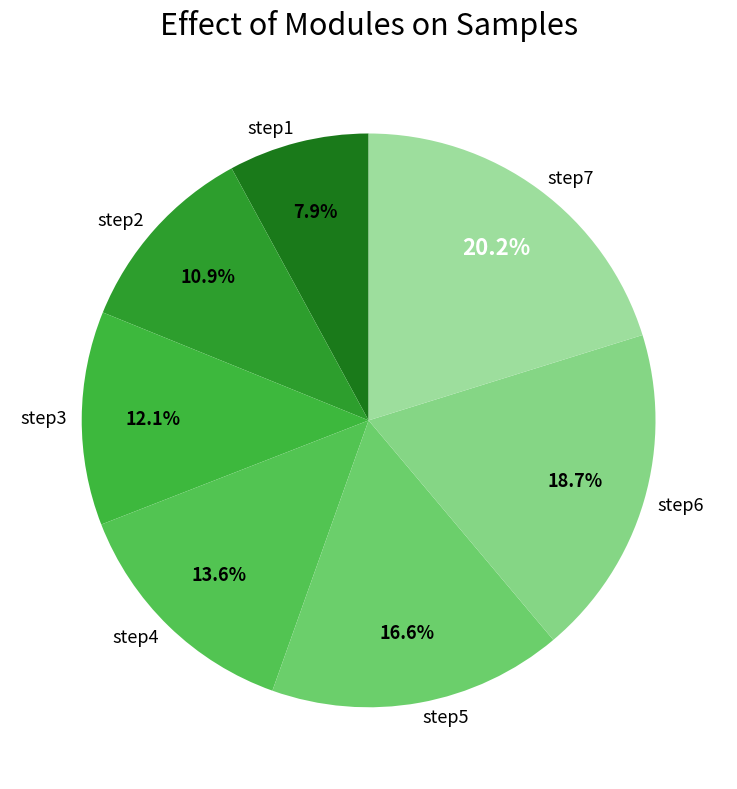

The step2 slice represents 11% of the pie. True or false?

True